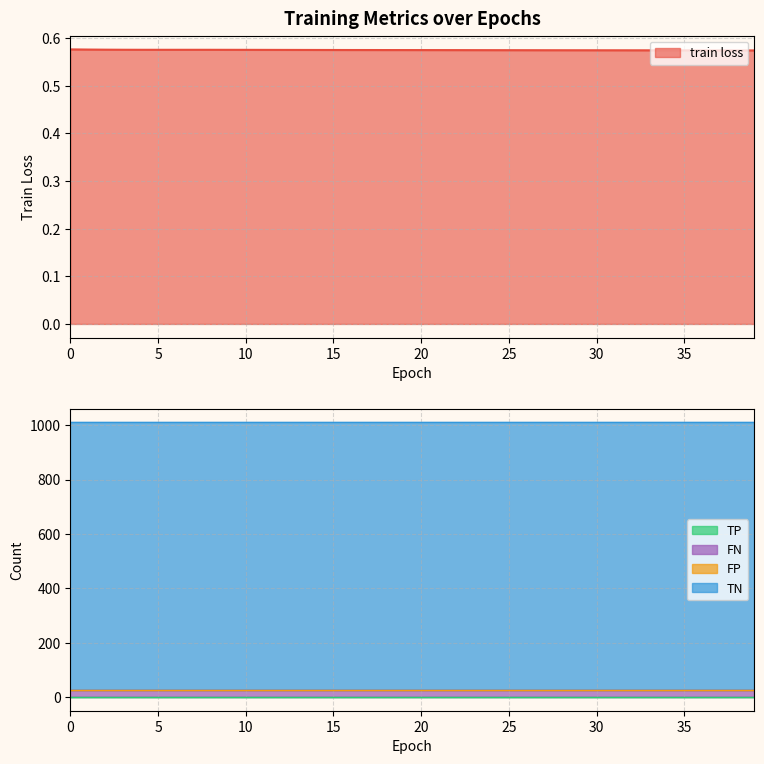

Is it true that train loss equals 0.6 at 16?

True